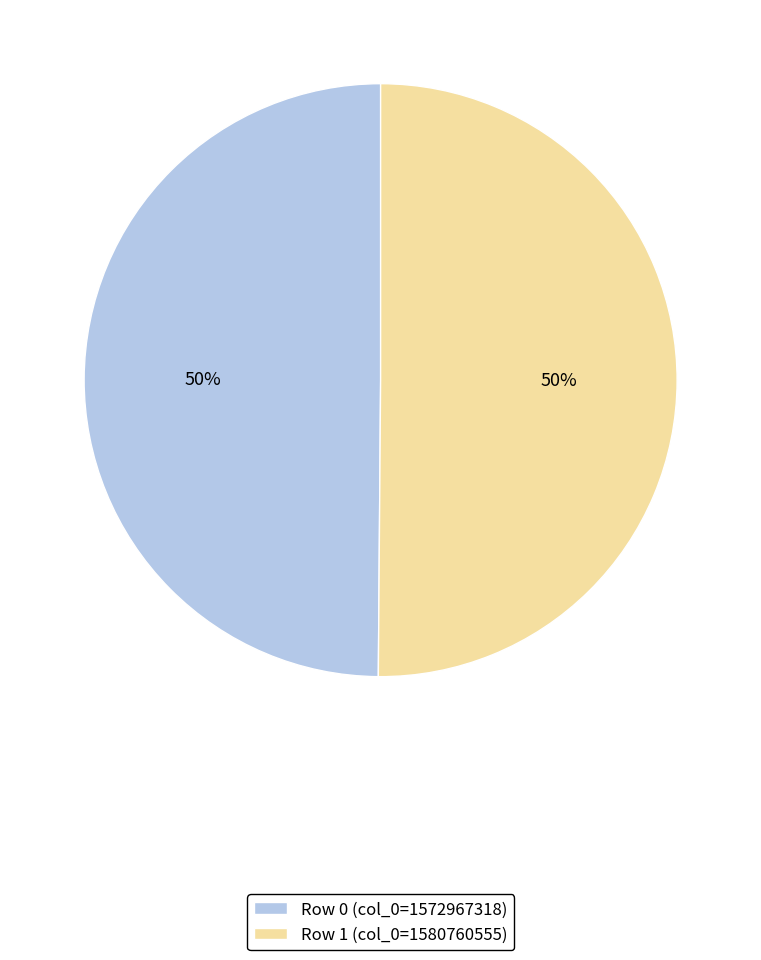

How many slices are in this pie chart?

2